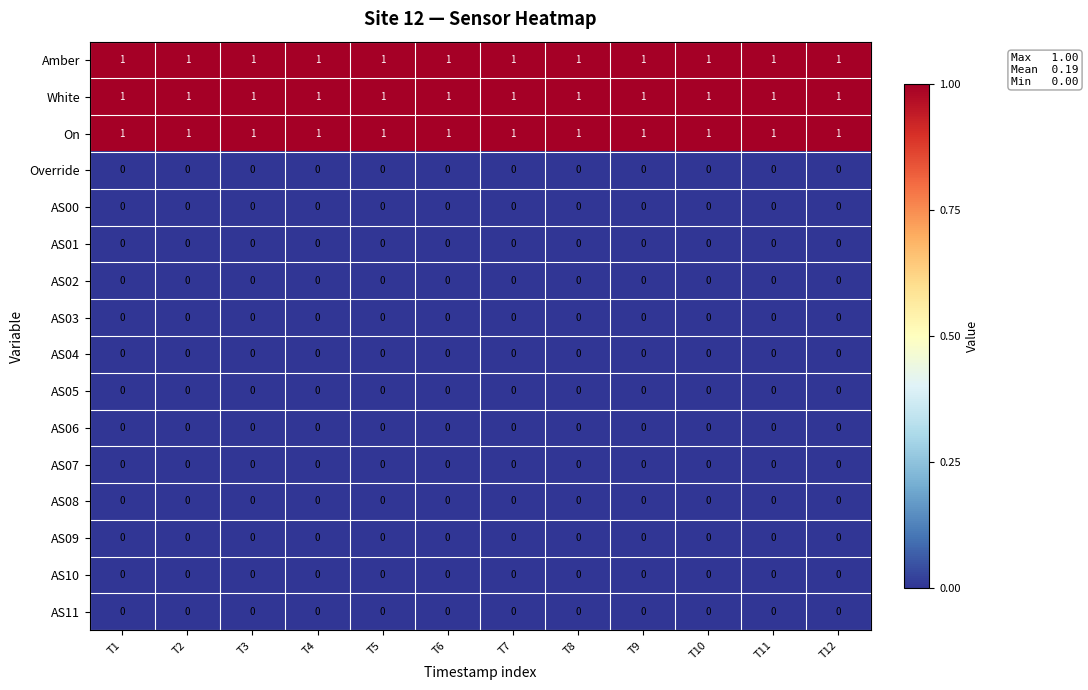

What is the sum of all On values?

12